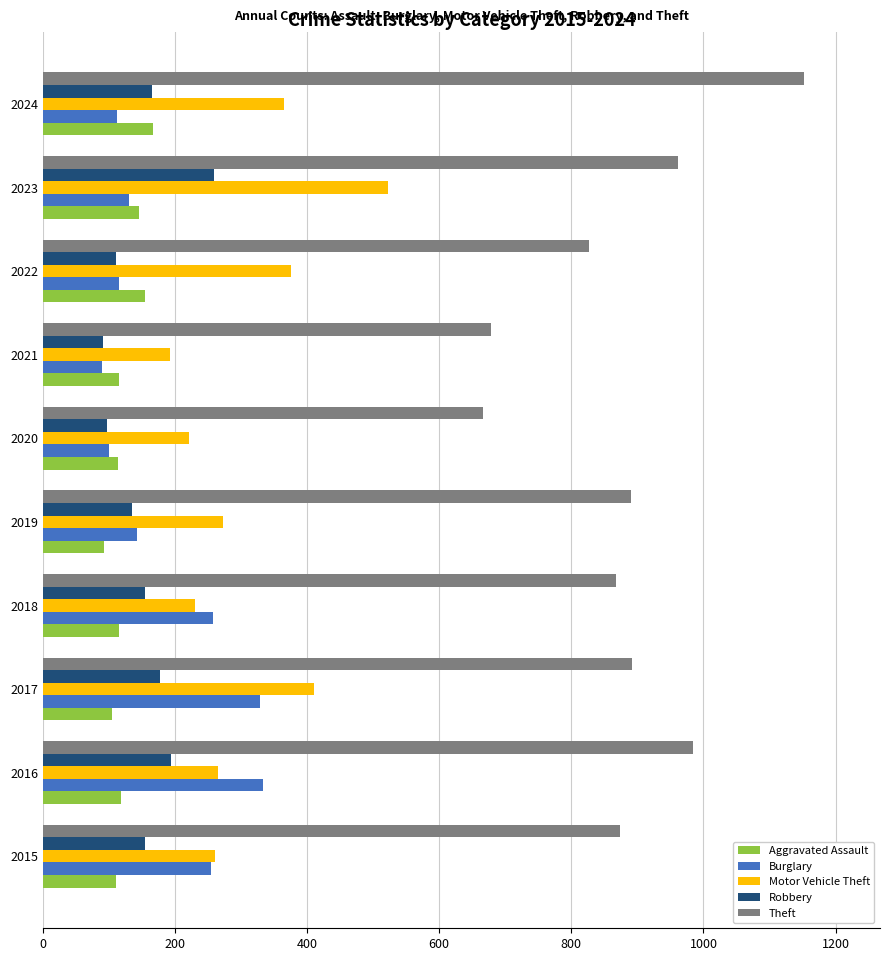

Rank the series by their maximum value, from lowest to highest.

Aggravated Assault, Robbery, Burglary, Motor Vehicle Theft, Theft